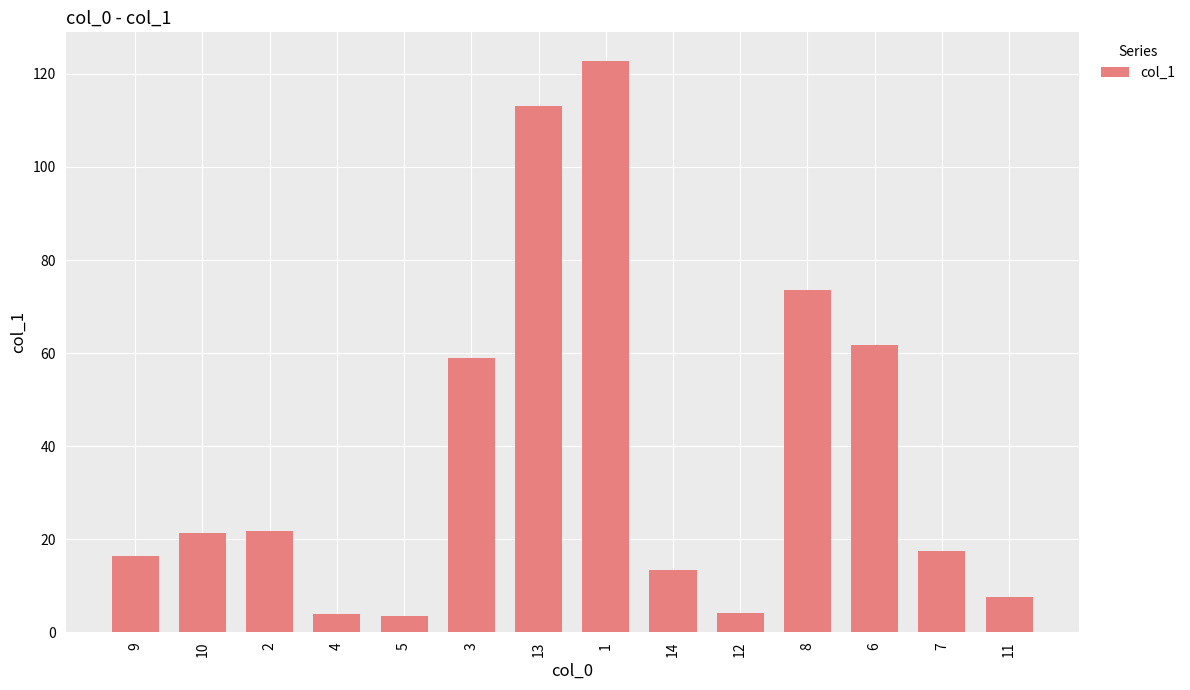

What is the label of the 4th bar from the right?

8